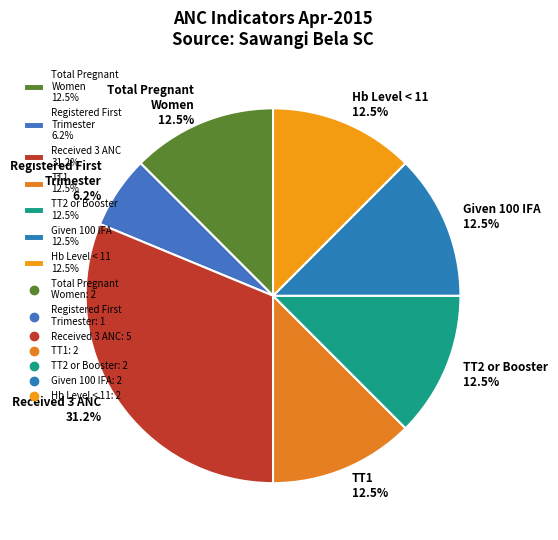

Approximately how many times larger is the value at Received 3 ANC 31.2% compared to TT2 or Booster 12.5%?

2.5